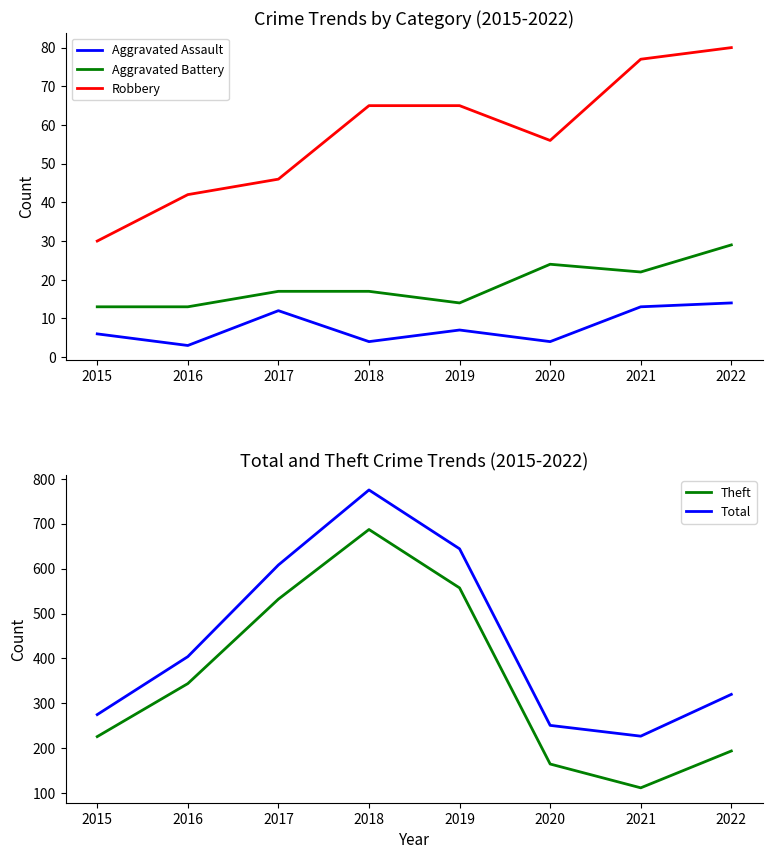

True or false: Theft and Total cross at least once.

False